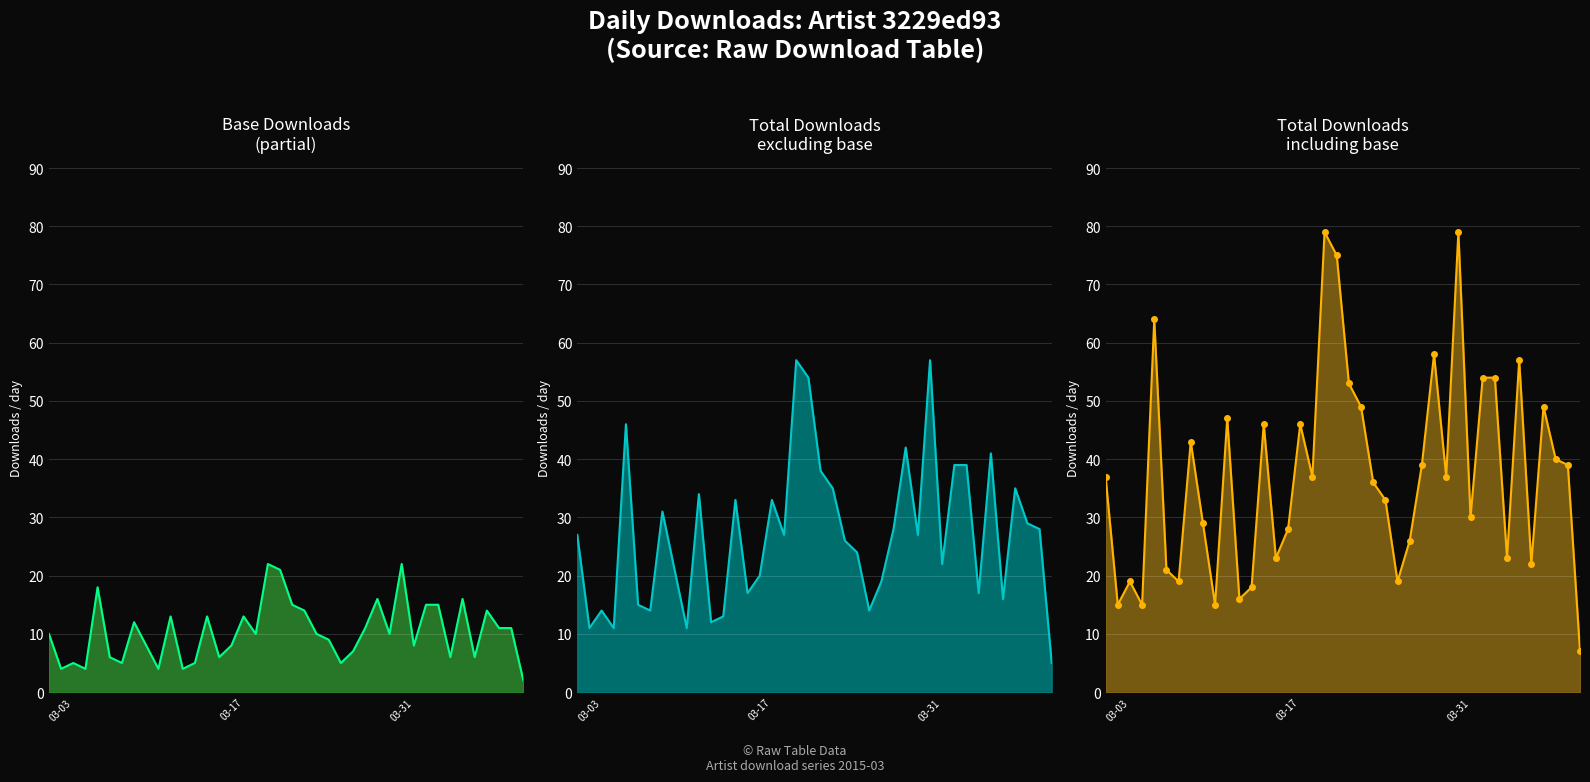

True or false: down_line and base_line intersect in this chart.

False